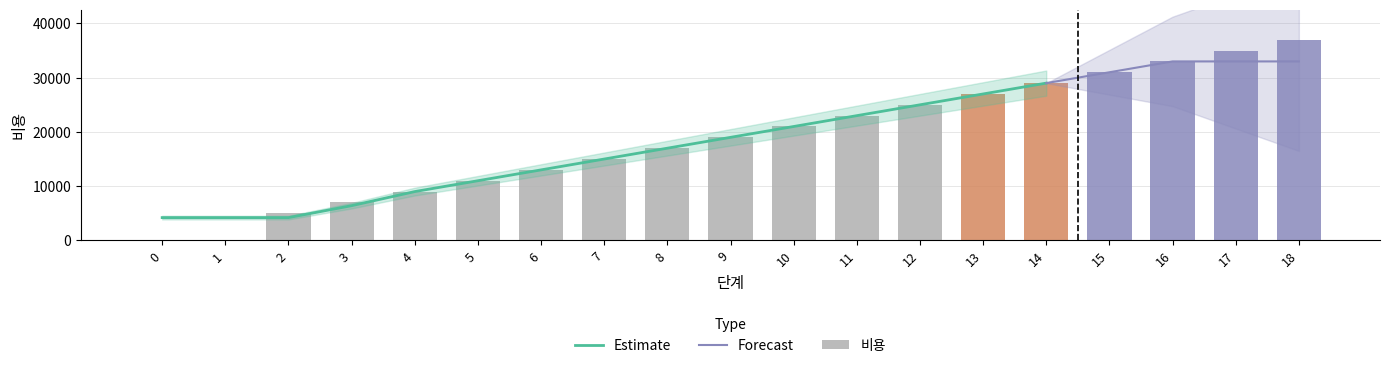

Rank the categories by value from lowest to highest.

0, 1, 2, 3, 4, 5, 6, 7, 8, 9, 10, 11, 12, 13, 14, 15, 16, 17, 18